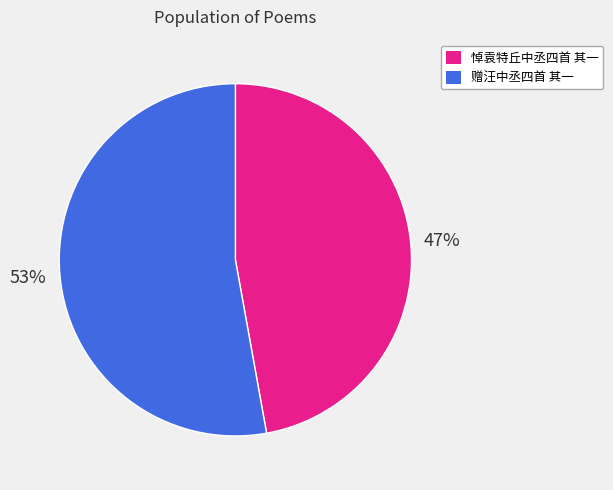

Rank the categories by value from highest to lowest.

赠汪中丞四首 其一, 悼袁特丘中丞四首 其一